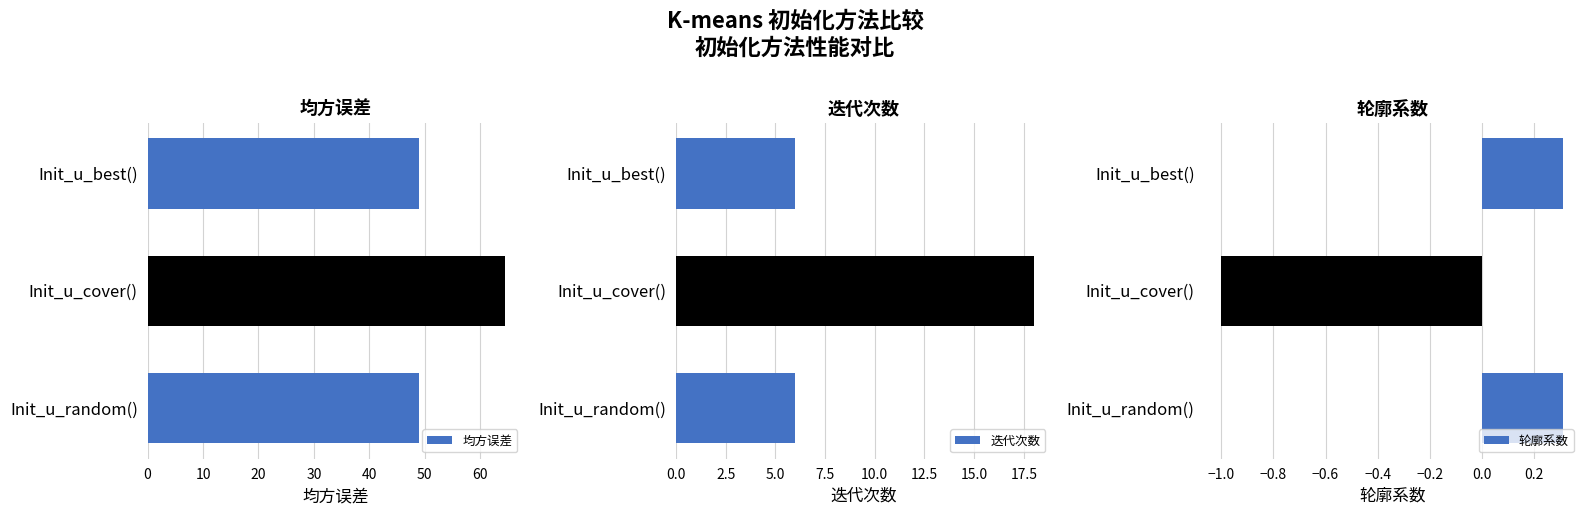

What is the value of the 均方误差 bar at the 2nd from the left?

64.5